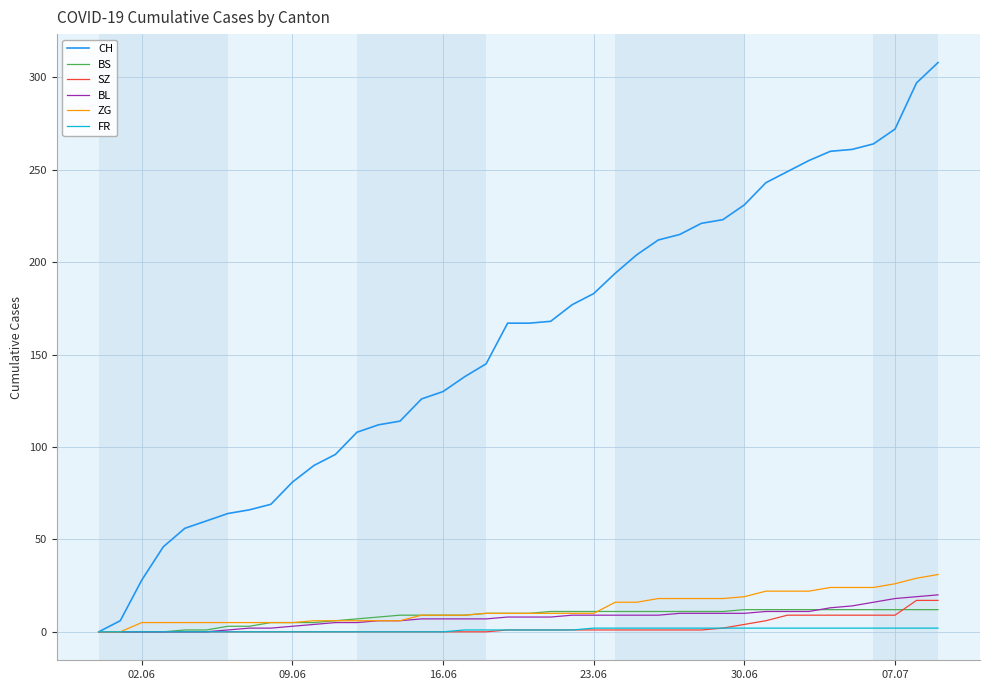

What is the greatest value displayed?

308